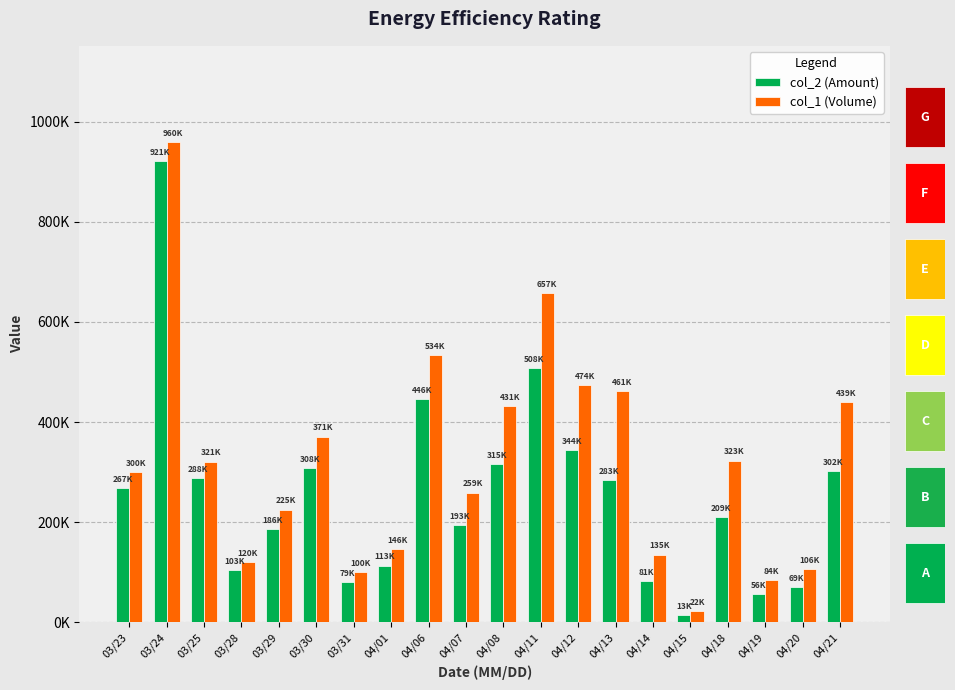

Reading right to left, transcribe all the data shown in this chart.

col_2 (Amount): 302020	69690	56460	209790	13200	81750	283640	344680	508480	315650	193830	446620	113060	79960	308210	186520	103900	288700	921600	267500
col_1 (Volume): 439000	106000	84000	323000	22000	135000	461000	474000	657000	431000	259000	534000	146000	100000	371000	225000	120000	321000	960000	300000